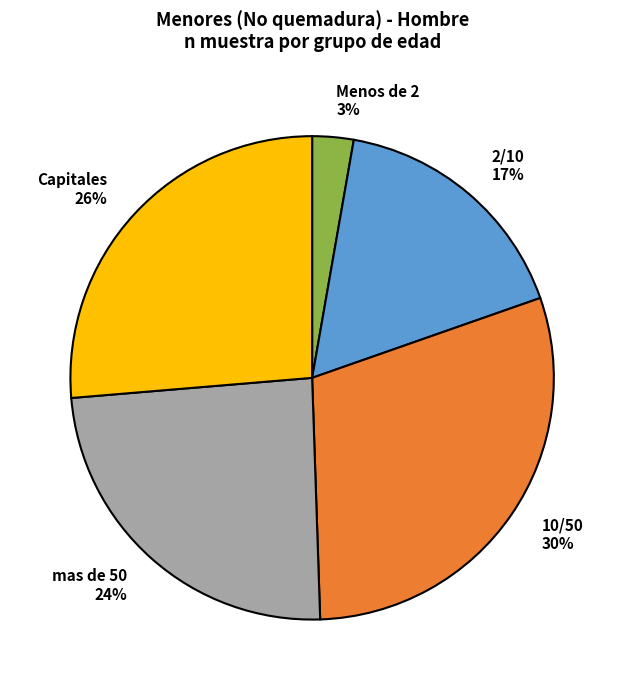

The 2/10 17% slice represents 28% of the pie. True or false?

False